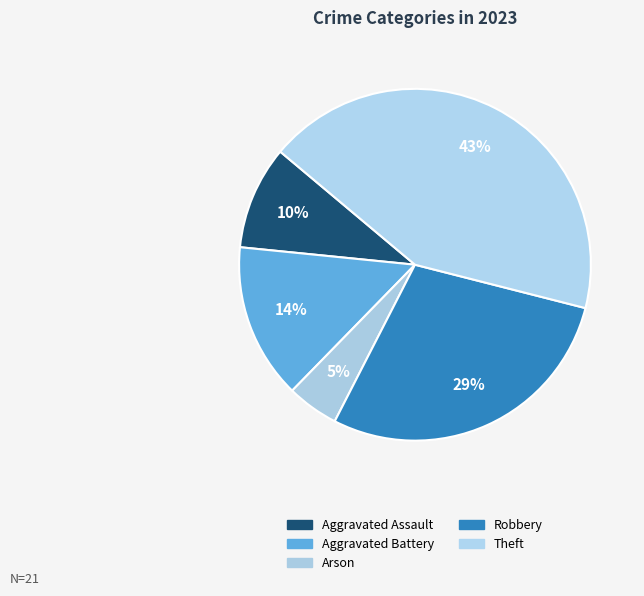

Is there any slice that represents more than half of the pie?

No